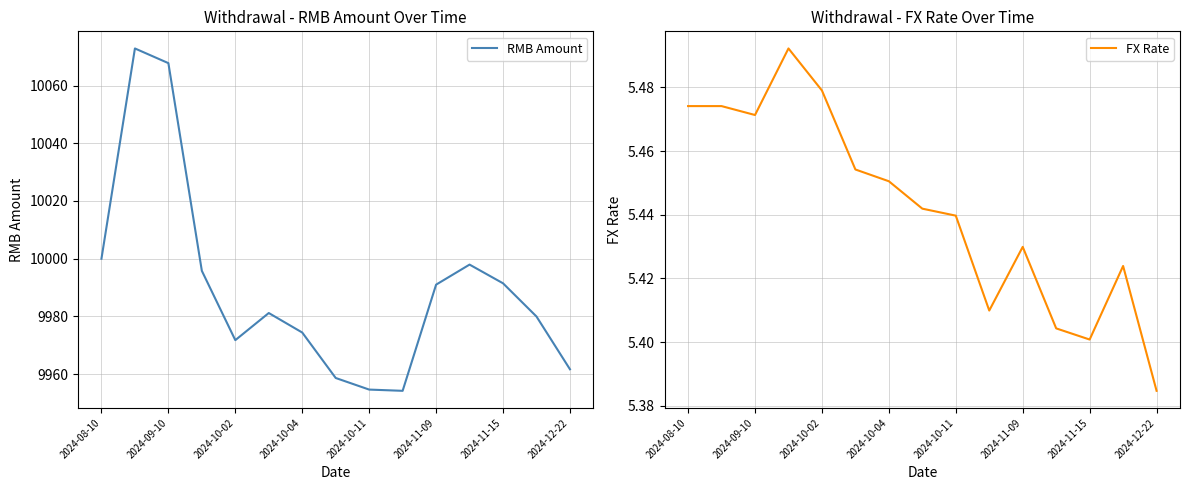

How many lines are shown in the chart?

2